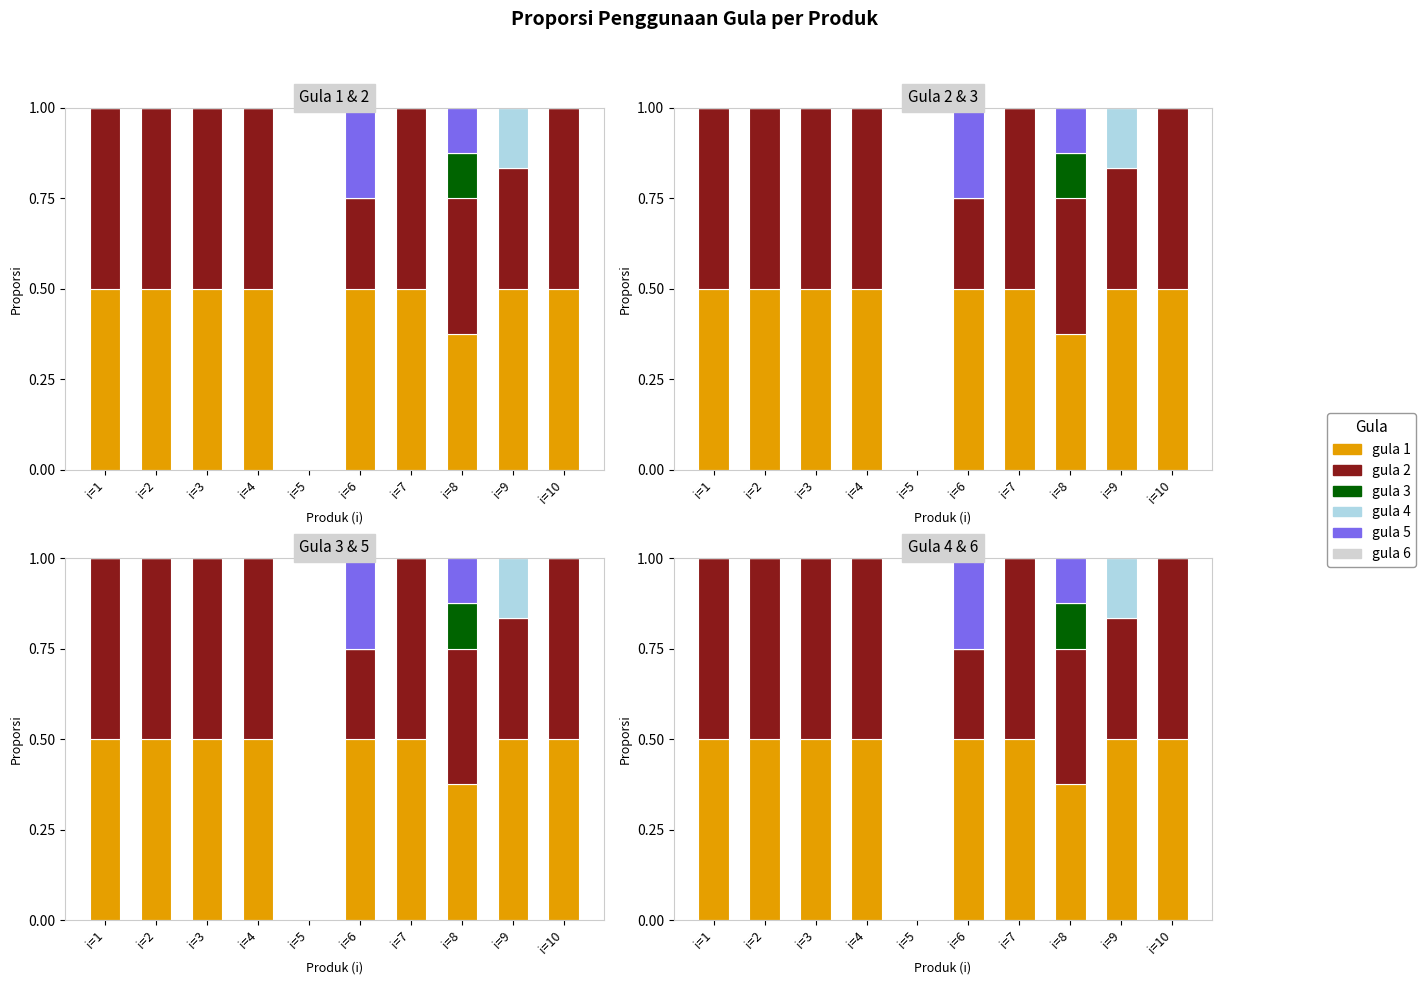

What is the difference between the maximum and minimum values in the gula 2 series?

0.5